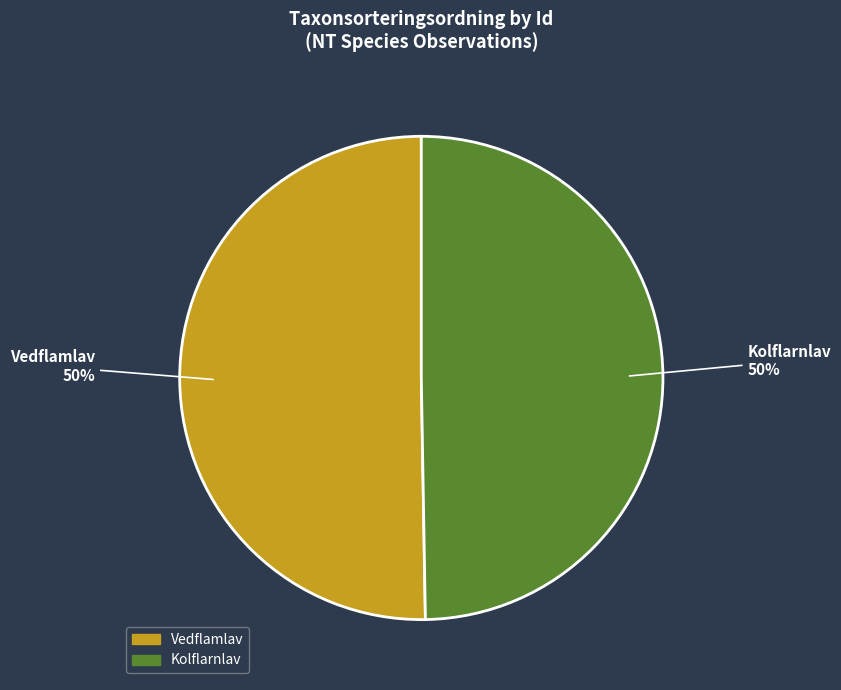

How many slices are in this pie chart?

2